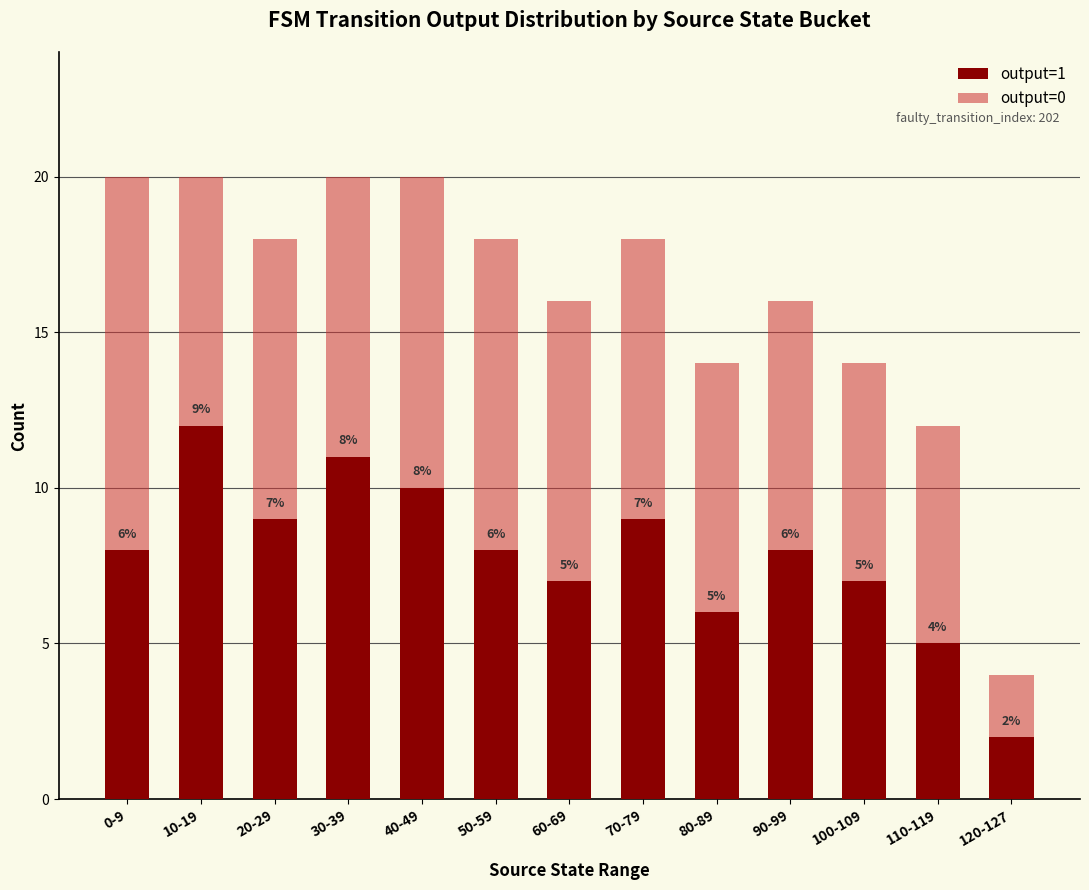

Does the chart contain stacked bars?

Yes